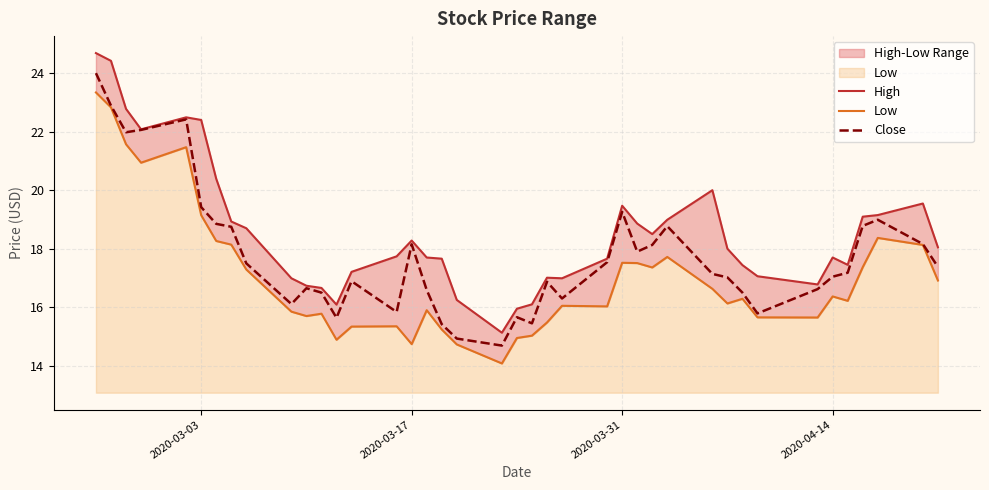

In Low, how many points are higher than both neighbors (excluding endpoints)?

10